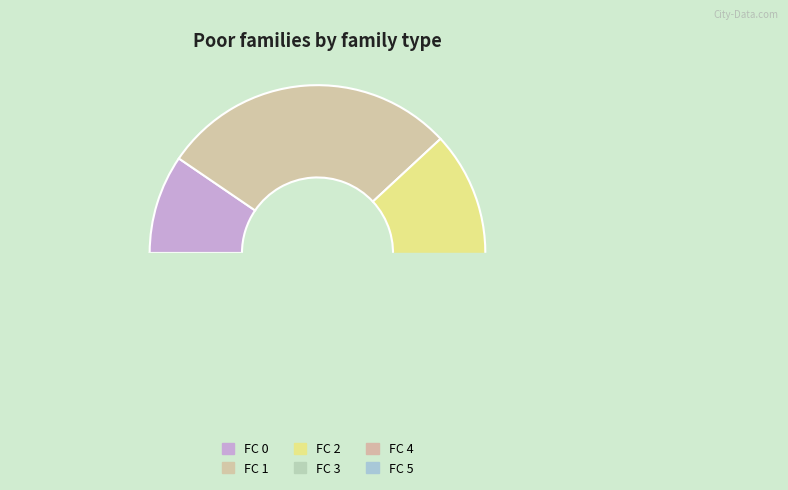

Is it true that FC 5 is 20% of the pie?

False